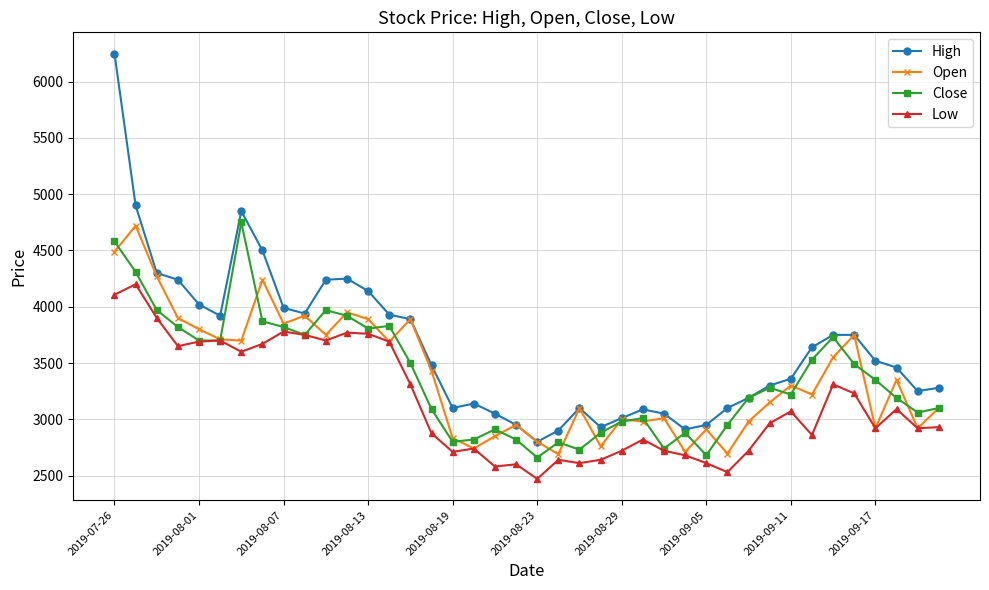

Which series has the largest total across all categories?

High